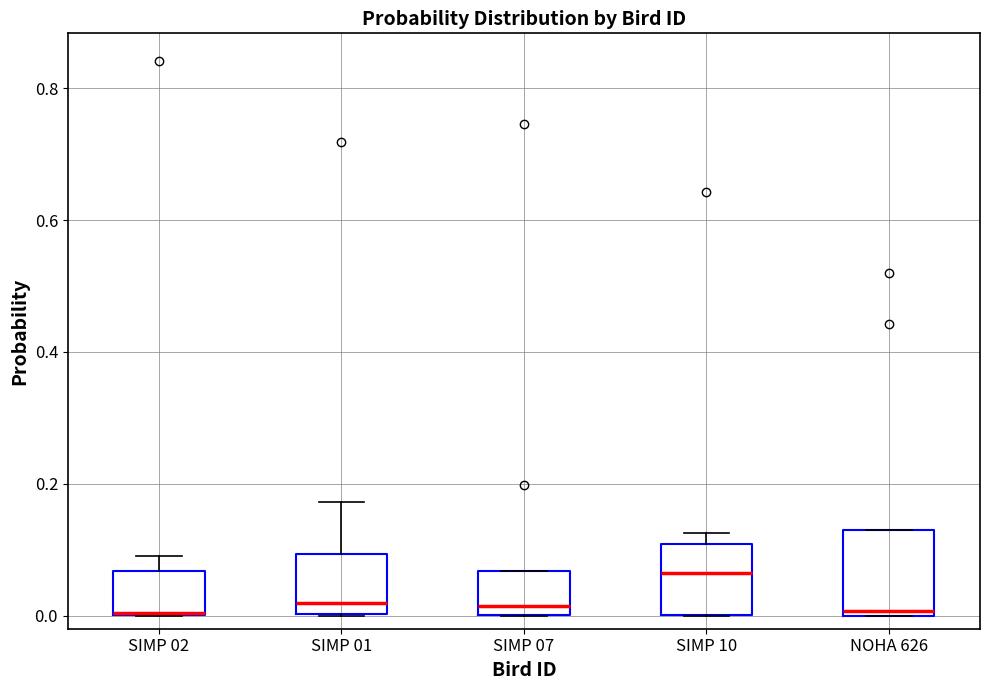

Reading left to right, transcribe this box plot: for each box, give where its median line is, the range the box spans, and where its two whiskers end, as read against the y-axis. The values are not printed on the chart, so give them approximately, as read against the axis.

SIMP 02: median 0.00, box 0.00 to 0.06, whiskers 0.00 to 0.10
SIMP 01: median 0.02, box 0.00 to 0.10, whiskers 0.00 to 0.18
SIMP 07: median 0.02, box 0.00 to 0.06, whiskers 0.00 to 0.06
SIMP 10: median 0.06, box 0.00 to 0.10, whiskers 0.00 to 0.12
NOHA 626: median 0.00 (just above the box's lower edge), box 0.00 to 0.12, whiskers 0.00 to 0.12